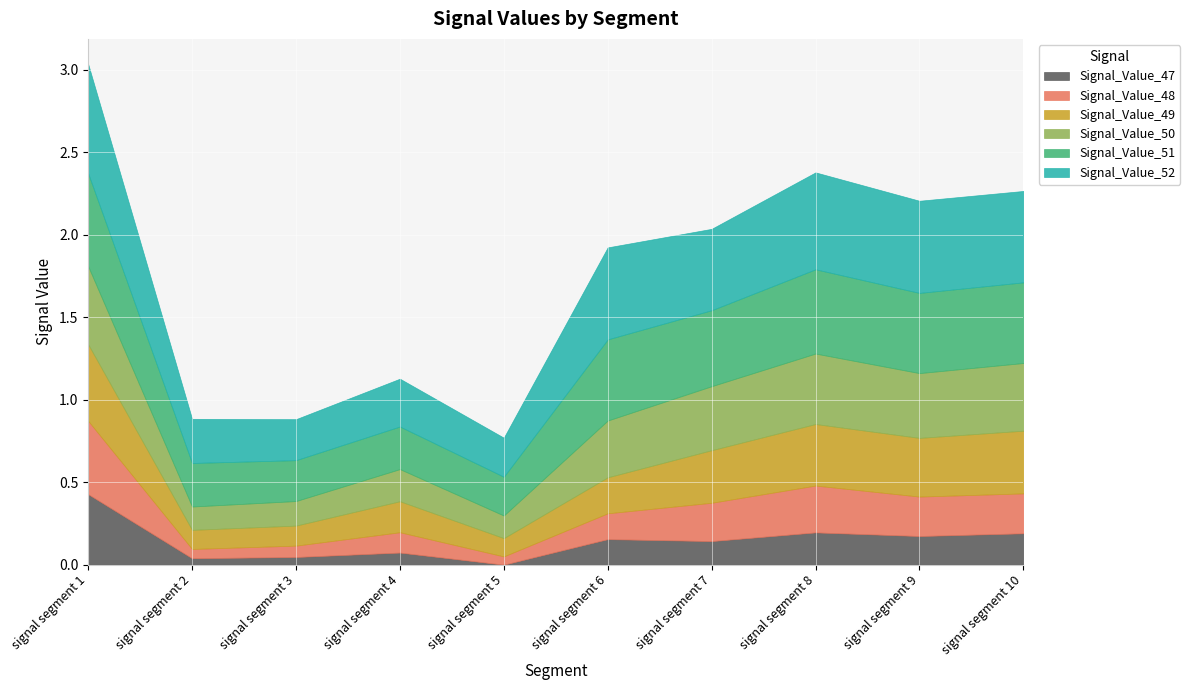

Rank the series at signal segment 1 from highest to lowest value.

Signal_Value_52, Signal_Value_51, Signal_Value_50, Signal_Value_49, Signal_Value_48, Signal_Value_47